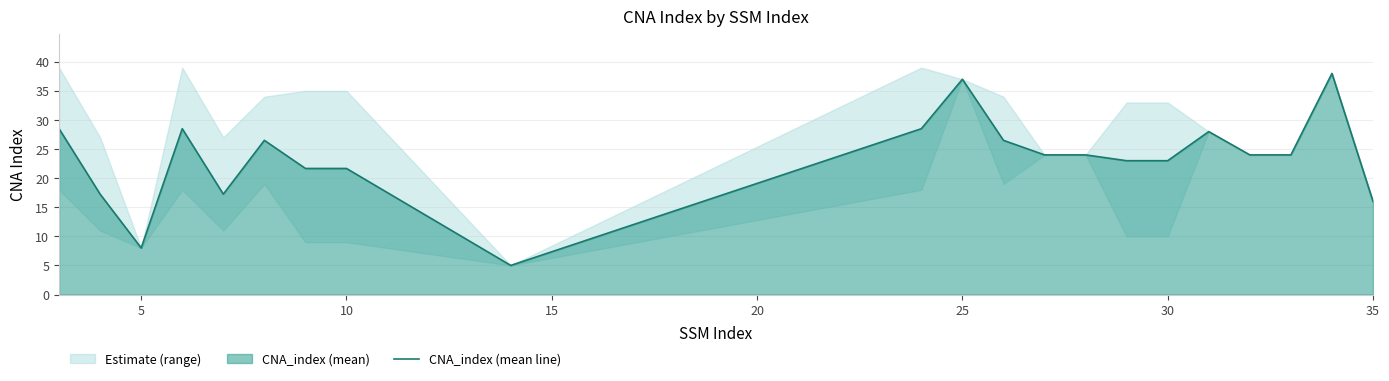

How many data points are less than 24?

9